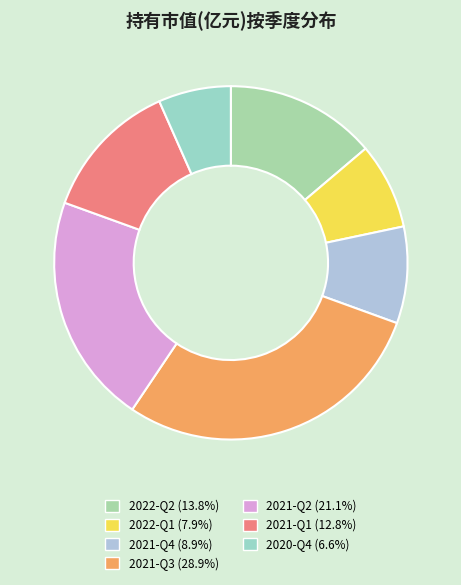

What is the total percentage of 2022-Q2 and 2021-Q1?

26.6%